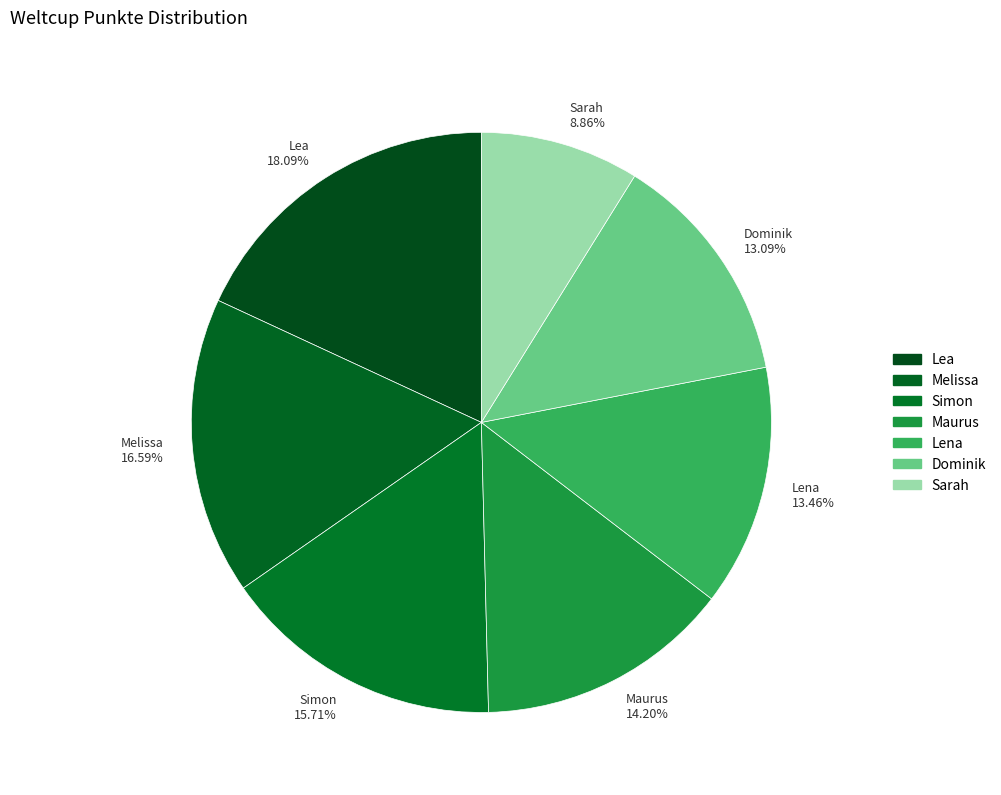

To the nearest percent, what is the difference between the Simon and Dominik slice percentages?

3%